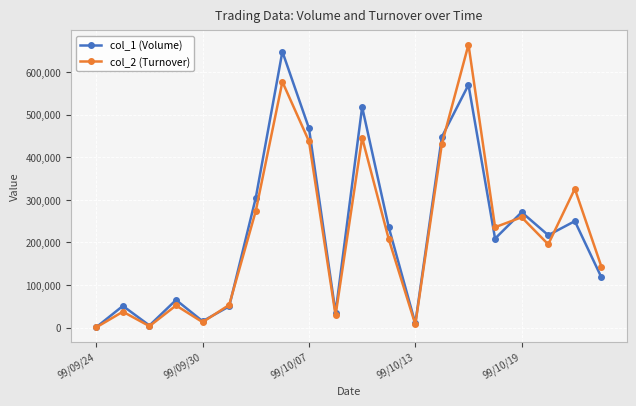

At how many categories does at least one series exceed 397950?

5